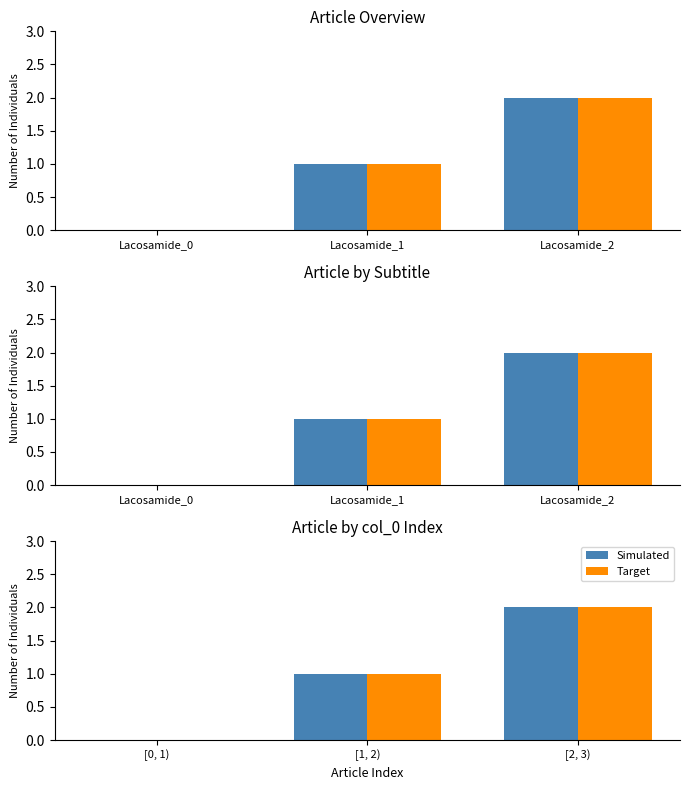

Reading left to right, what are all the values shown in this chart?

Simulated: 0	1	2
Target: 0	1	2